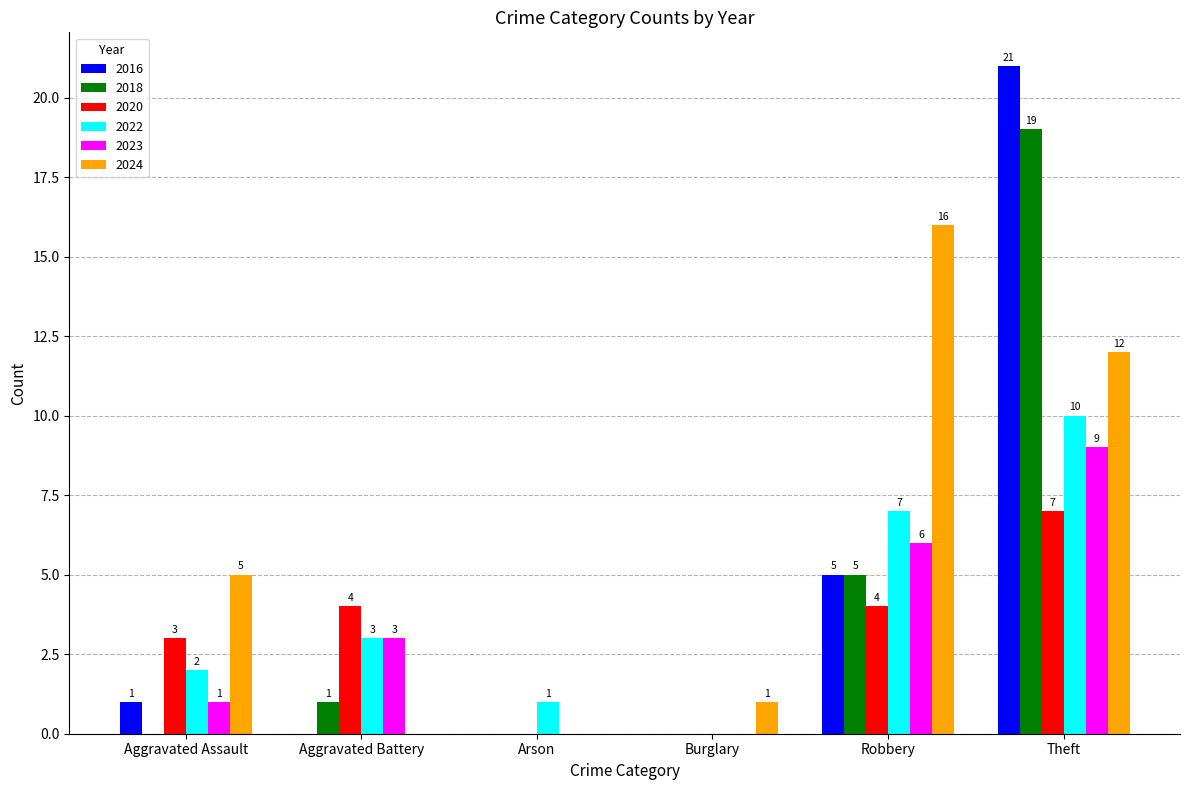

How many positive values does the 2022 series have?

5